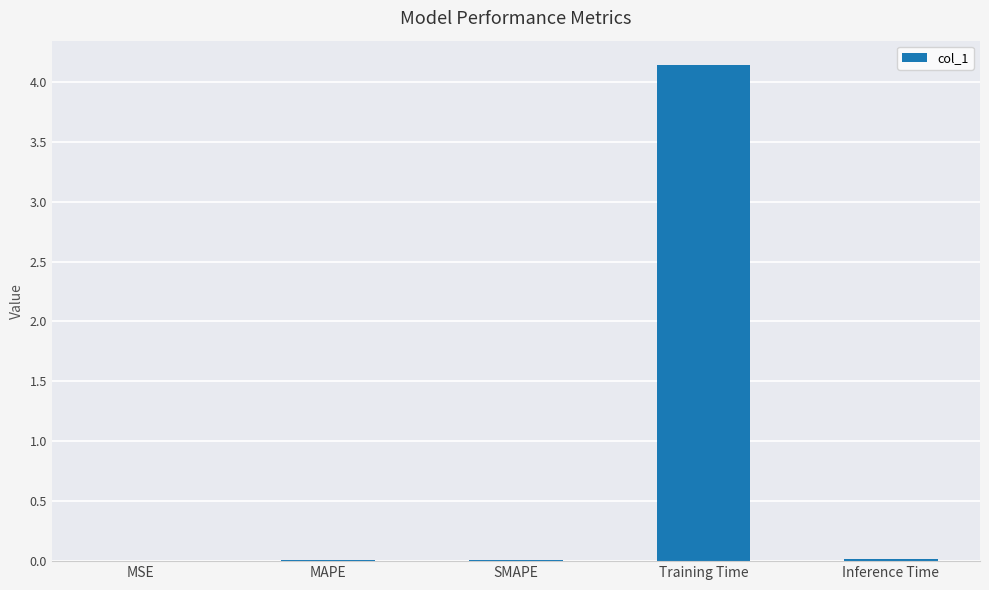

How many categories are shown in the chart?

5